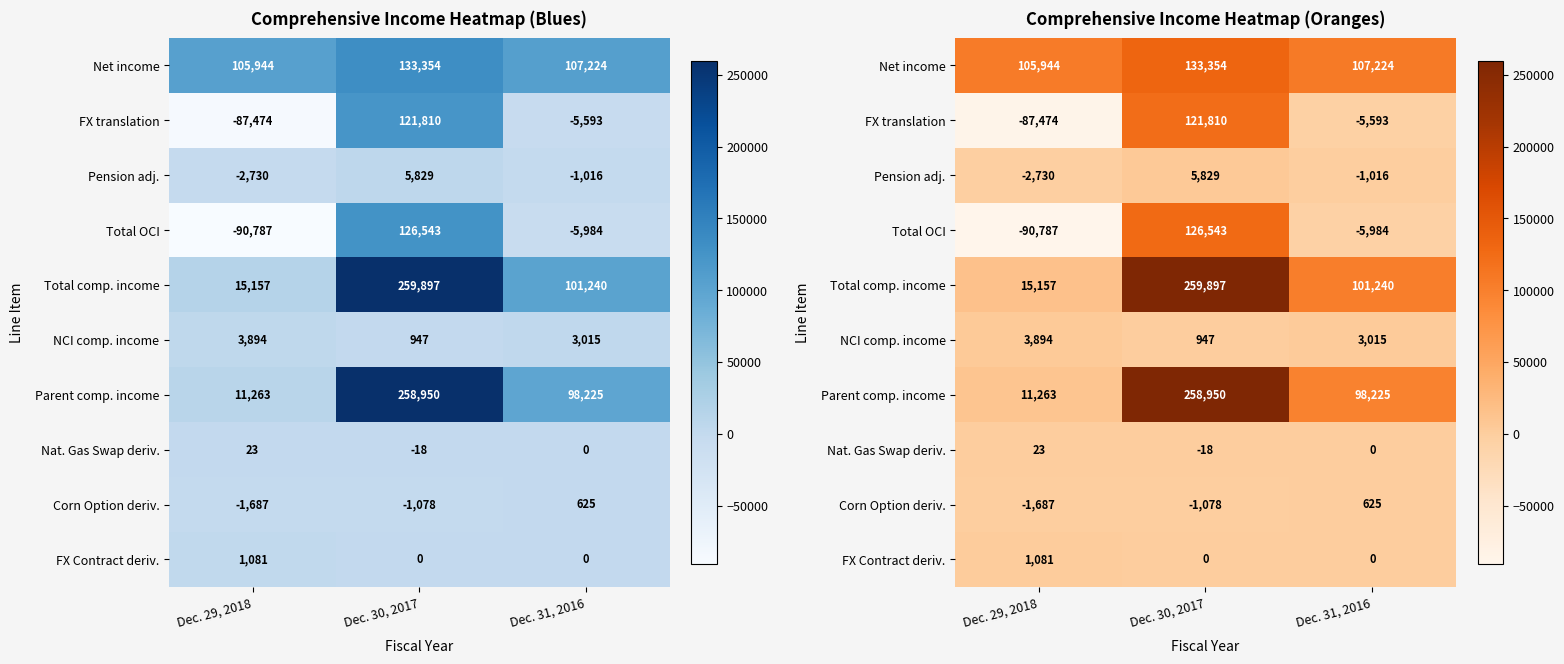

What is the difference between the highest and lowest values at Dec. 30, 2017?

260975